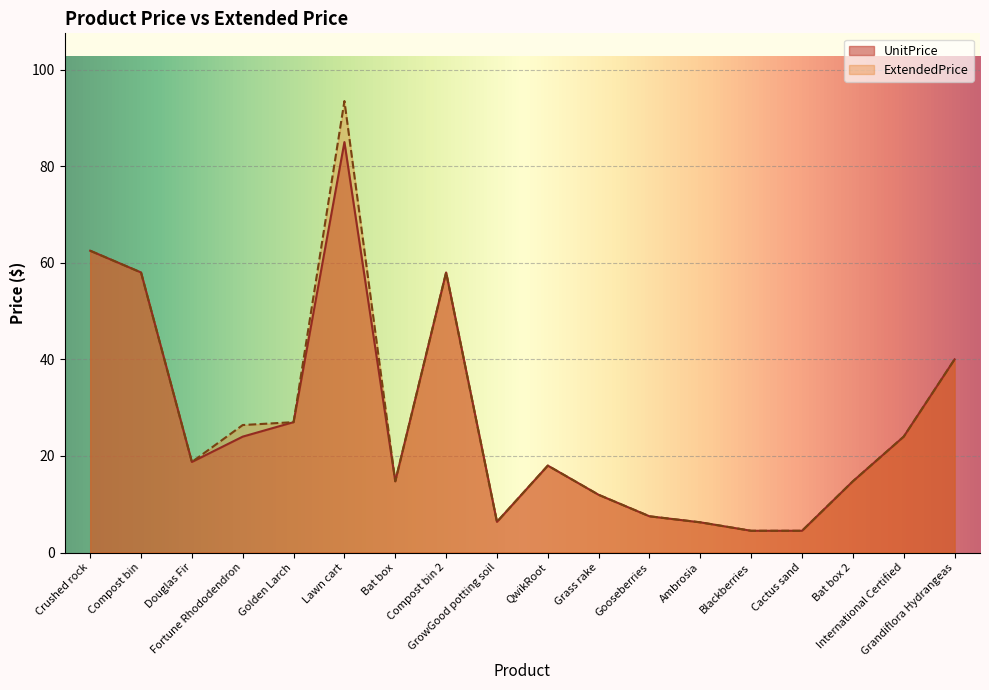

At how many categories does at least one series exceed 83?

1